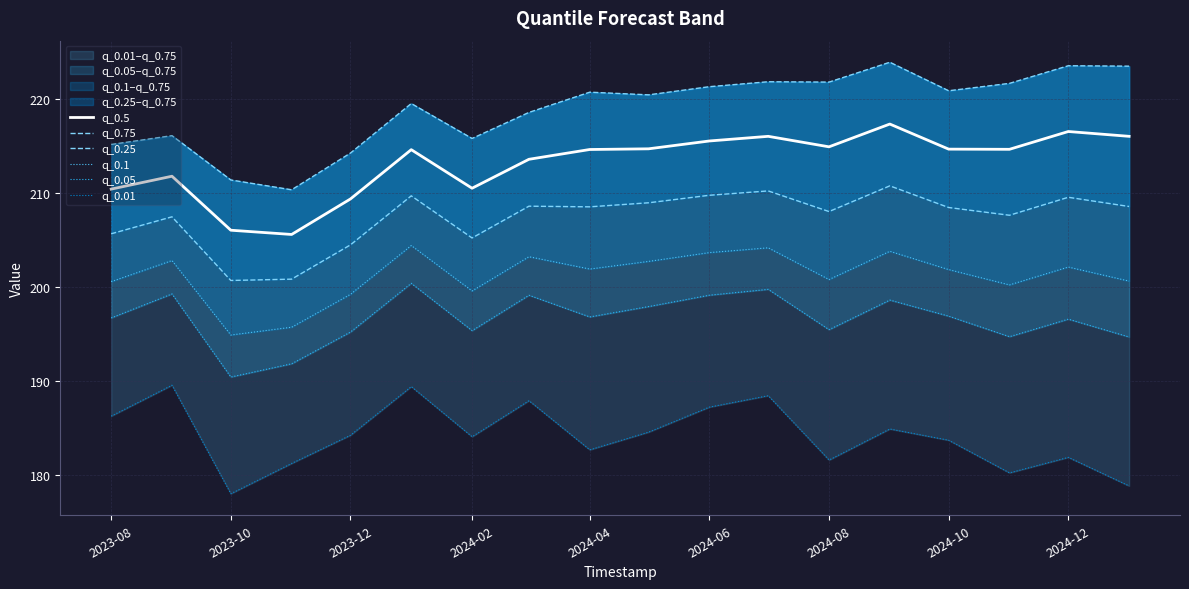

Is it true that q_0.5 equals 206.1 at 2023-10?

True